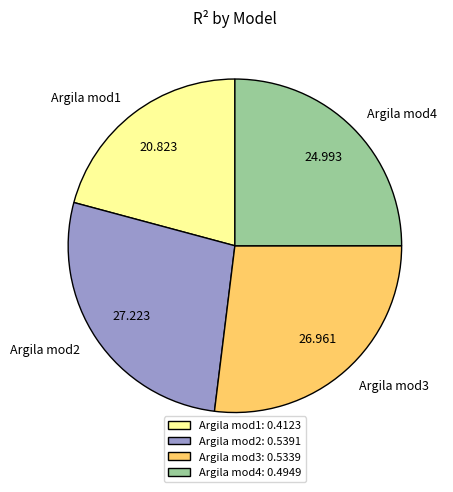

Do Argila mod1 and Argila mod2 together represent more than half of the pie?

No